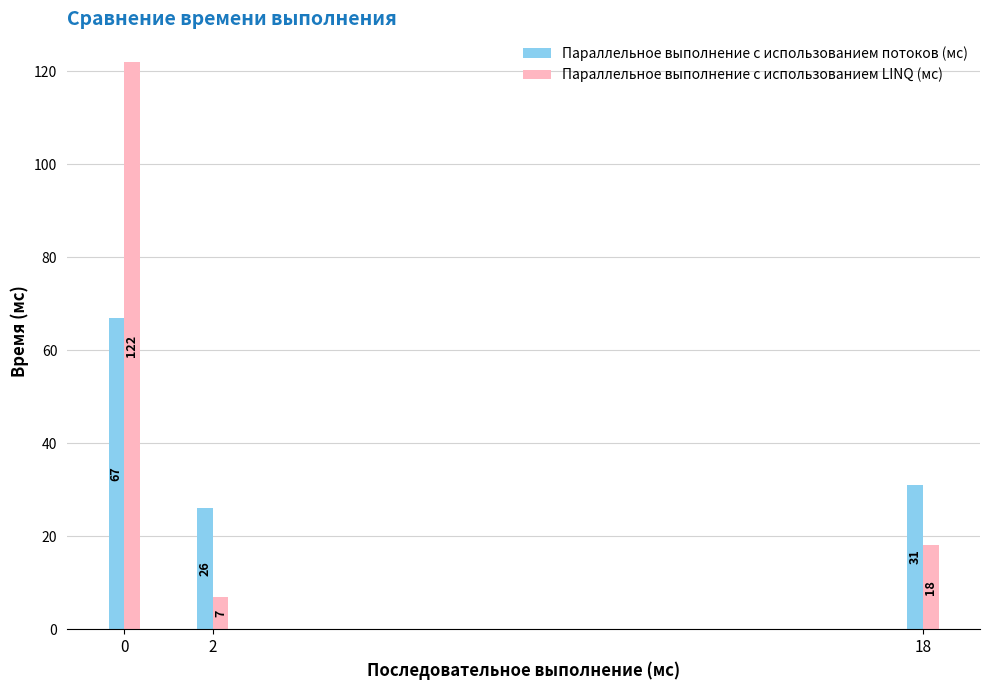

The value of Параллельное выполнение с использованием потоков (мс) at 2 is 26. True or false?

True